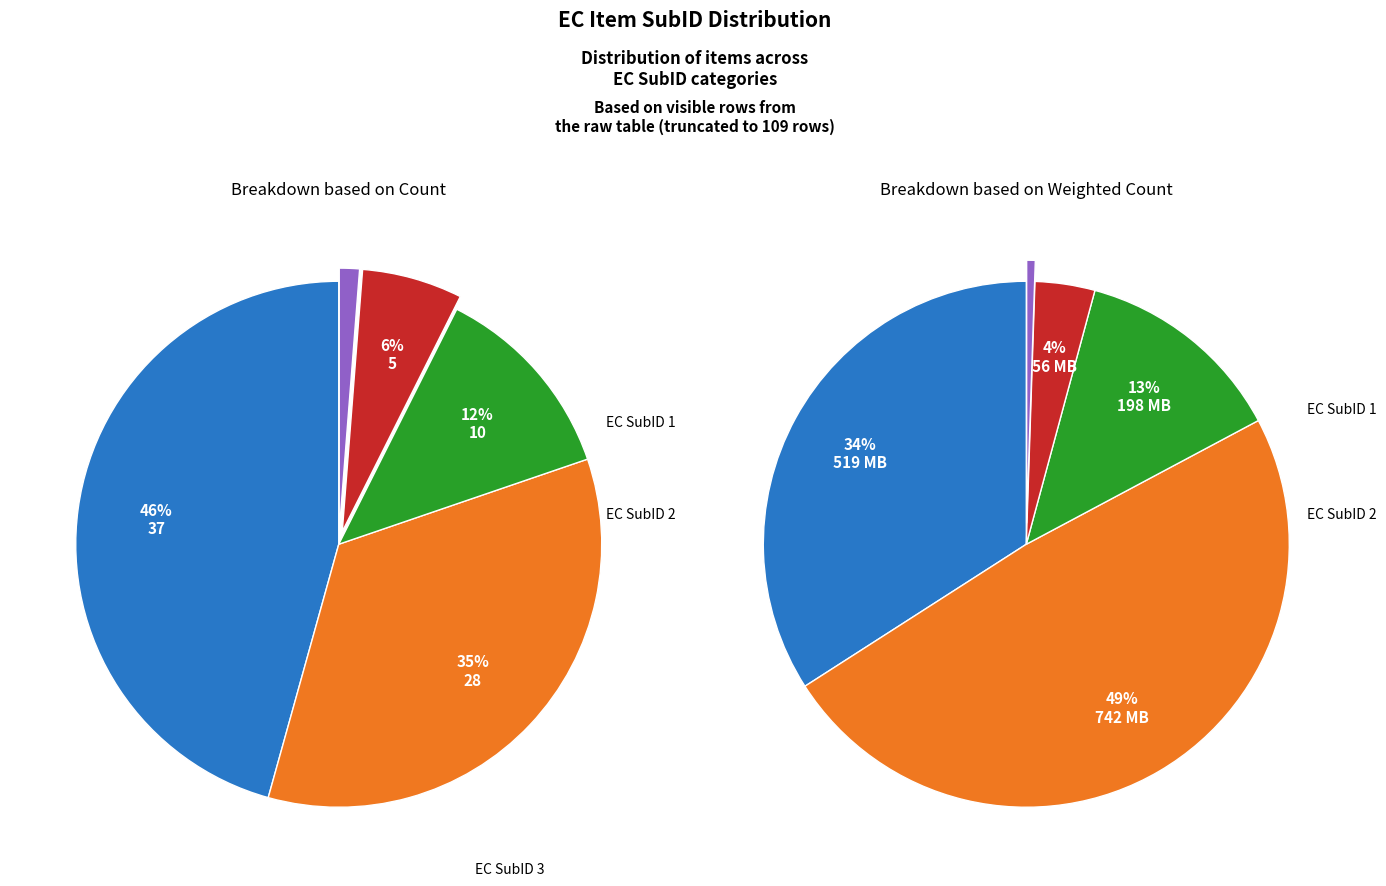

What is the smallest slice in the pie chart?

EC SubID 4